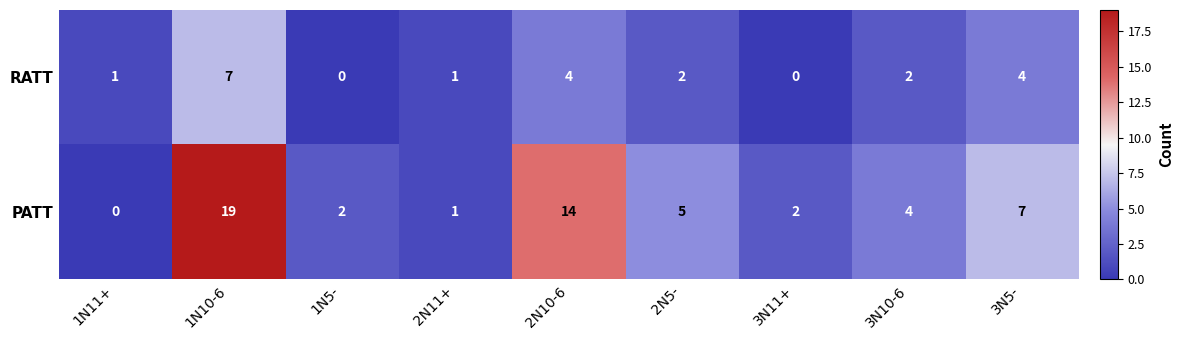

True or false: PATT has a value of 14 at 2N10-6.

True